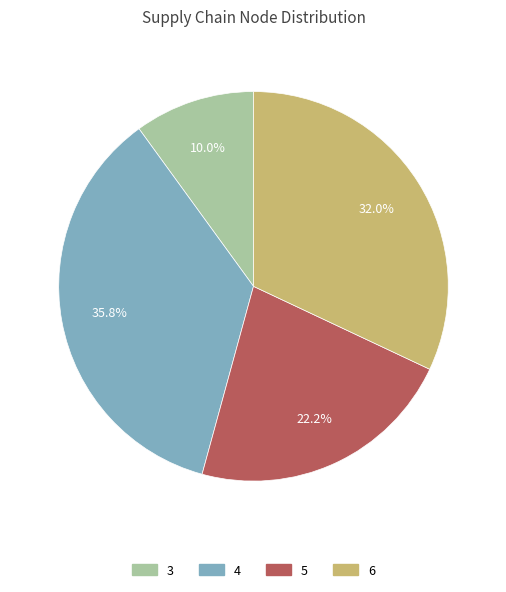

Does 5 account for over 50% of the chart?

No